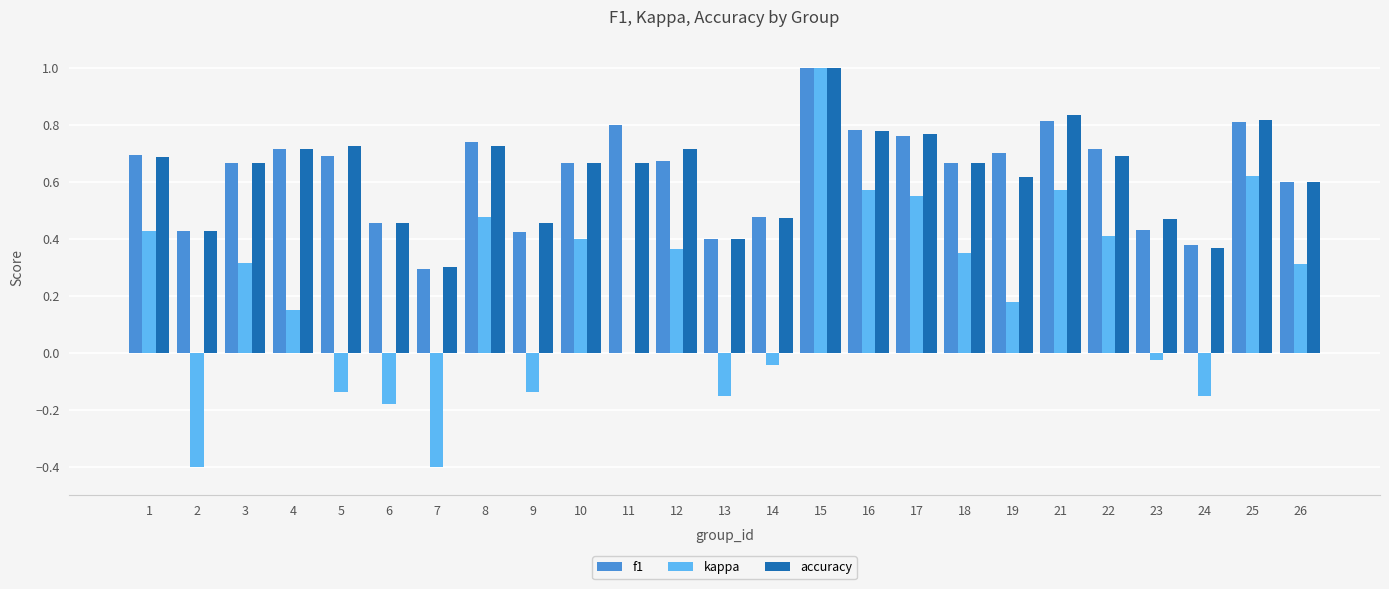

Is the value of f1 at 19 greater than the value of accuracy at 13?

Yes